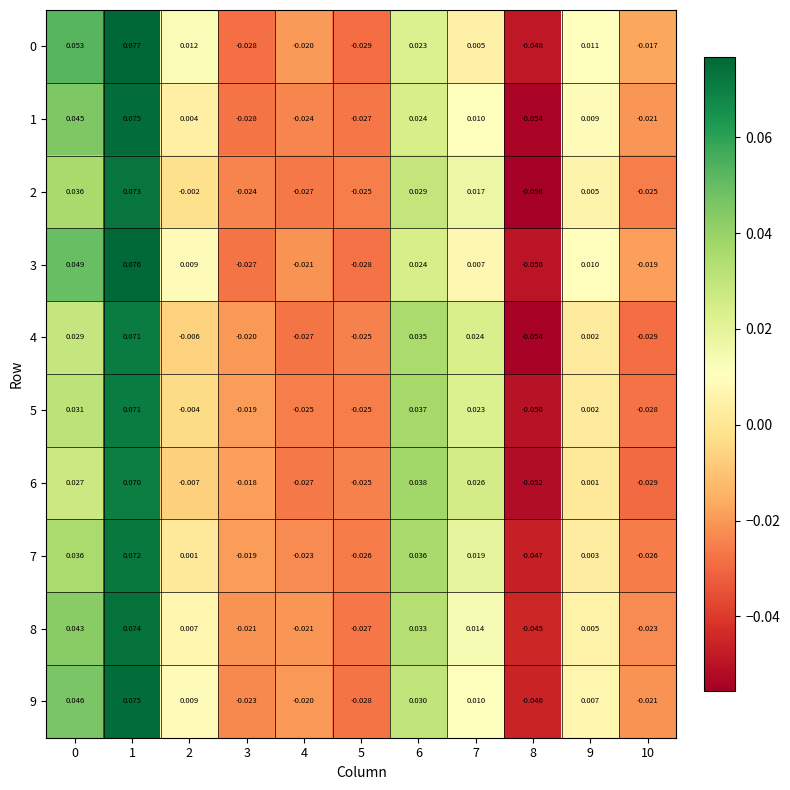

Is the value of 7 at 6 greater than the value of 9 at 4?

Yes